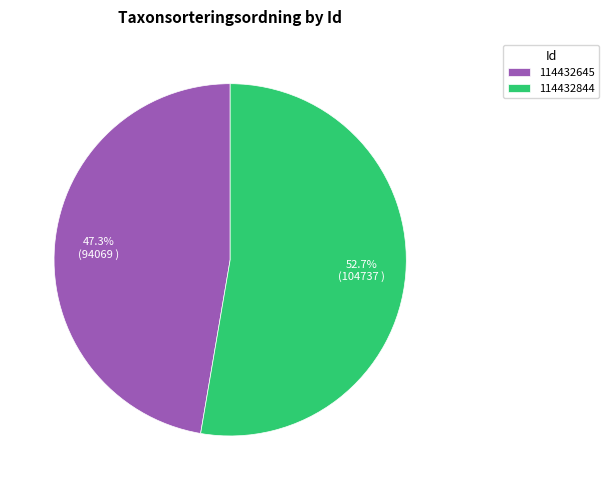

What is the smallest slice in the pie chart?

114432645